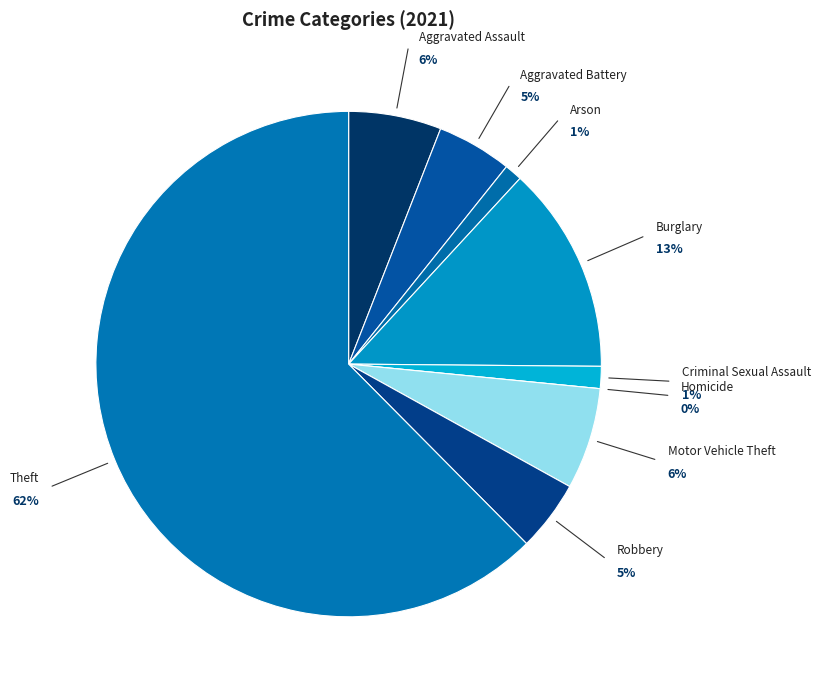

Is it true that Arson is 8% of the pie?

False